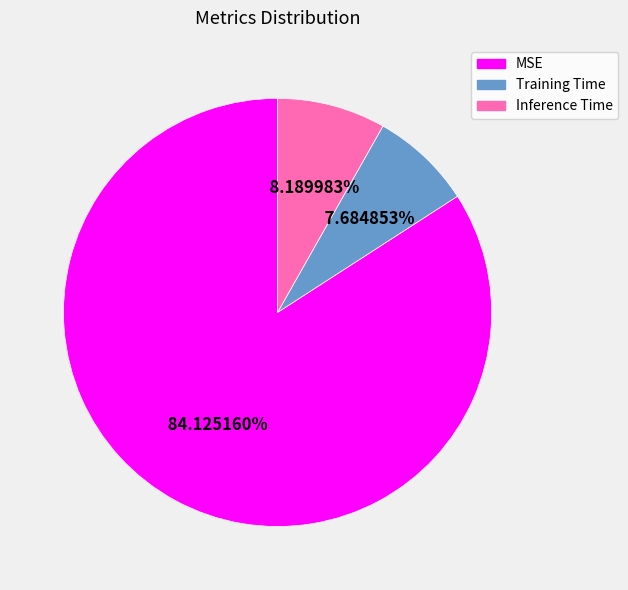

To the nearest percent, what is the difference between the Training Time and Inference Time slice percentages?

1%